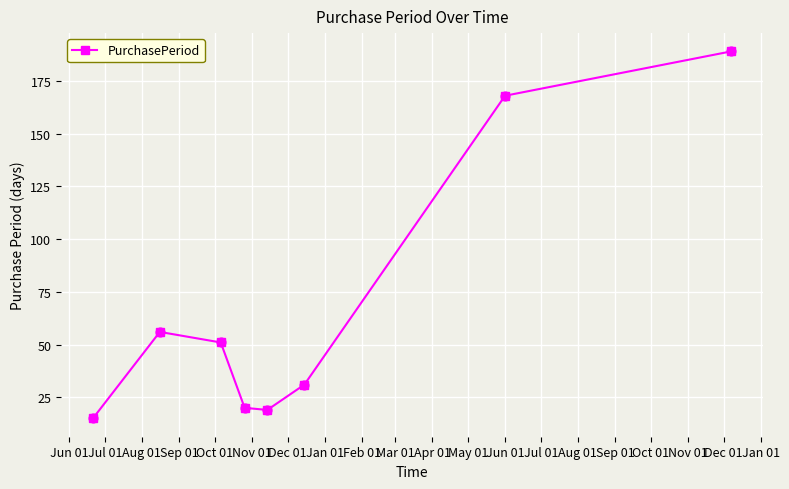

What is the difference between the maximum and minimum values?

174